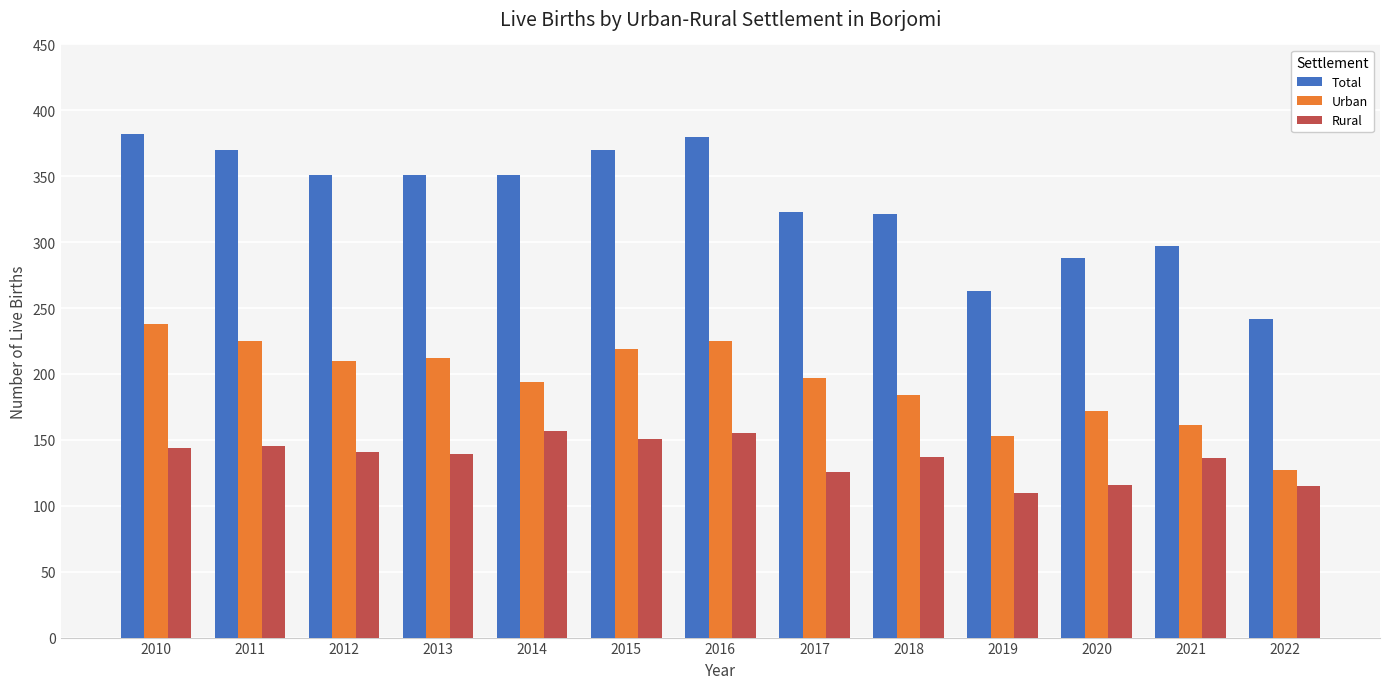

Which series has the largest total across all categories?

Total